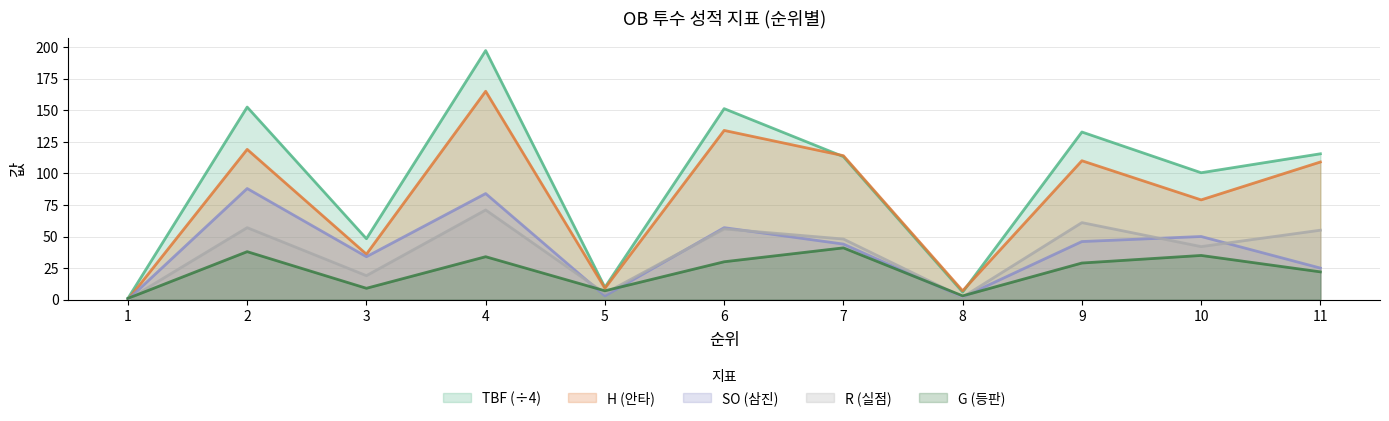

Does the chart display data point markers on the line(s)?

No